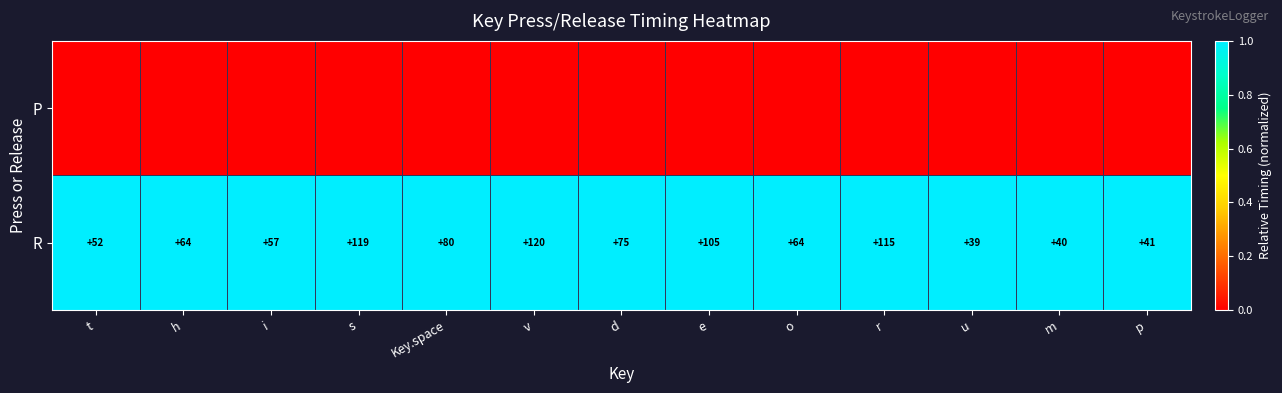

What is the difference between the R values at r and Key.space?

35